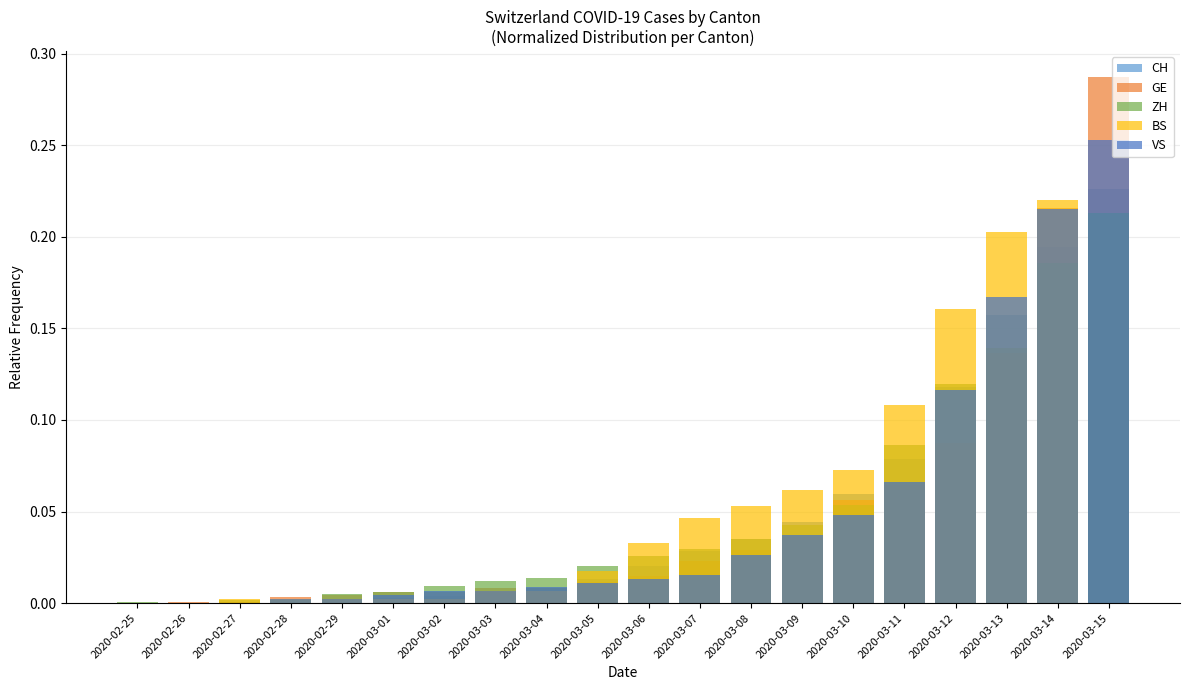

The BS series shows 0.0 at 2020-03-02. True or false?

True